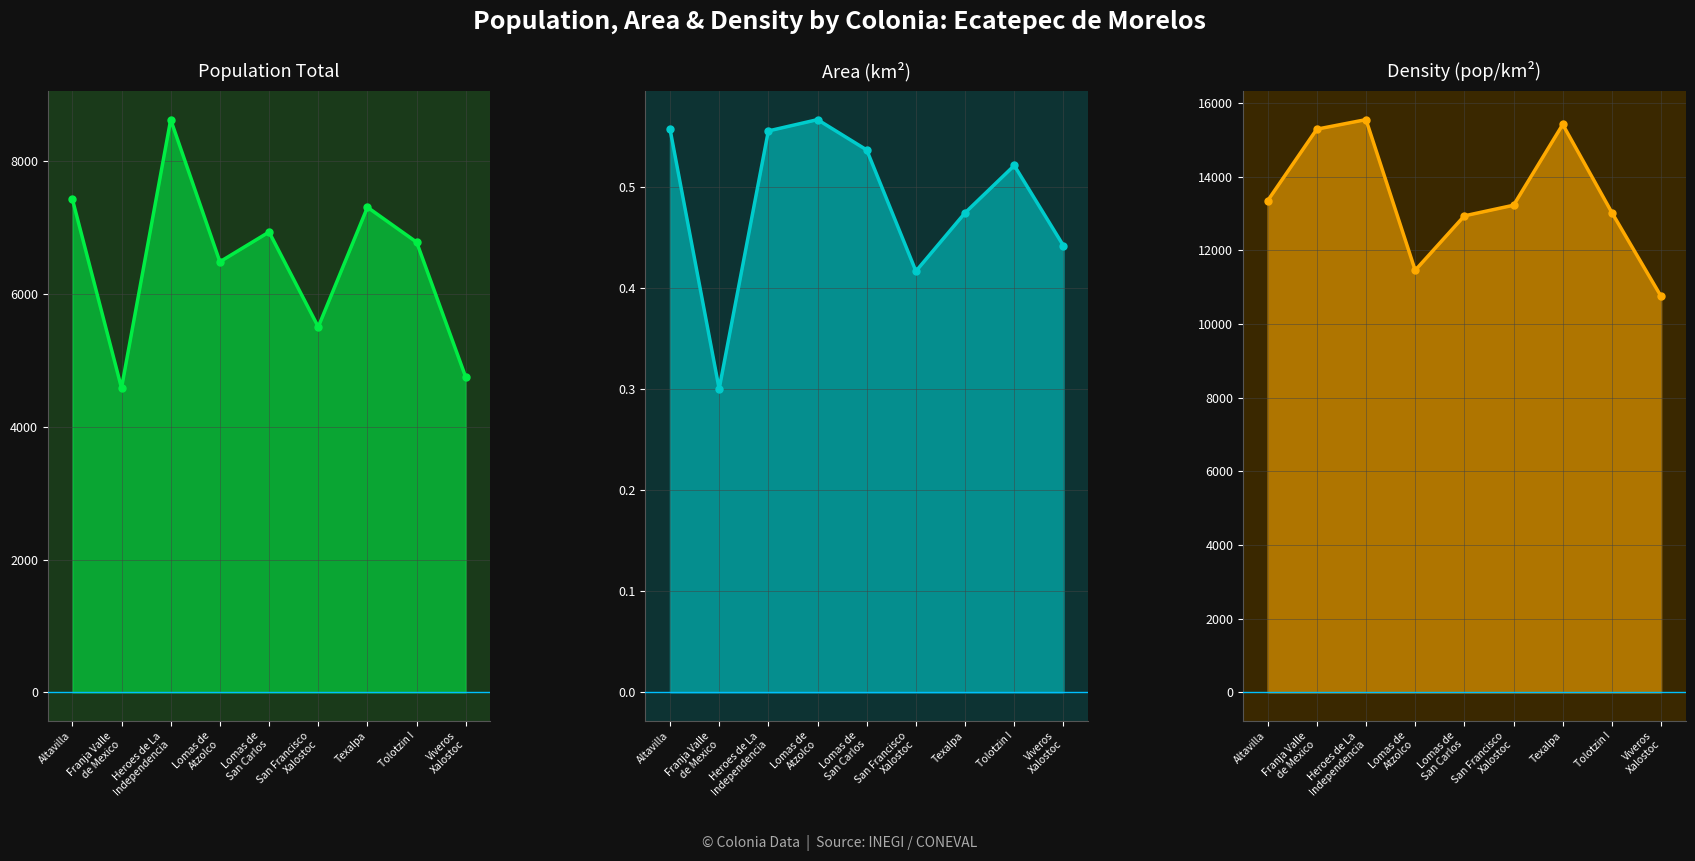

At which label does area_km2 reach its peak?

Lomas de
Atzolco